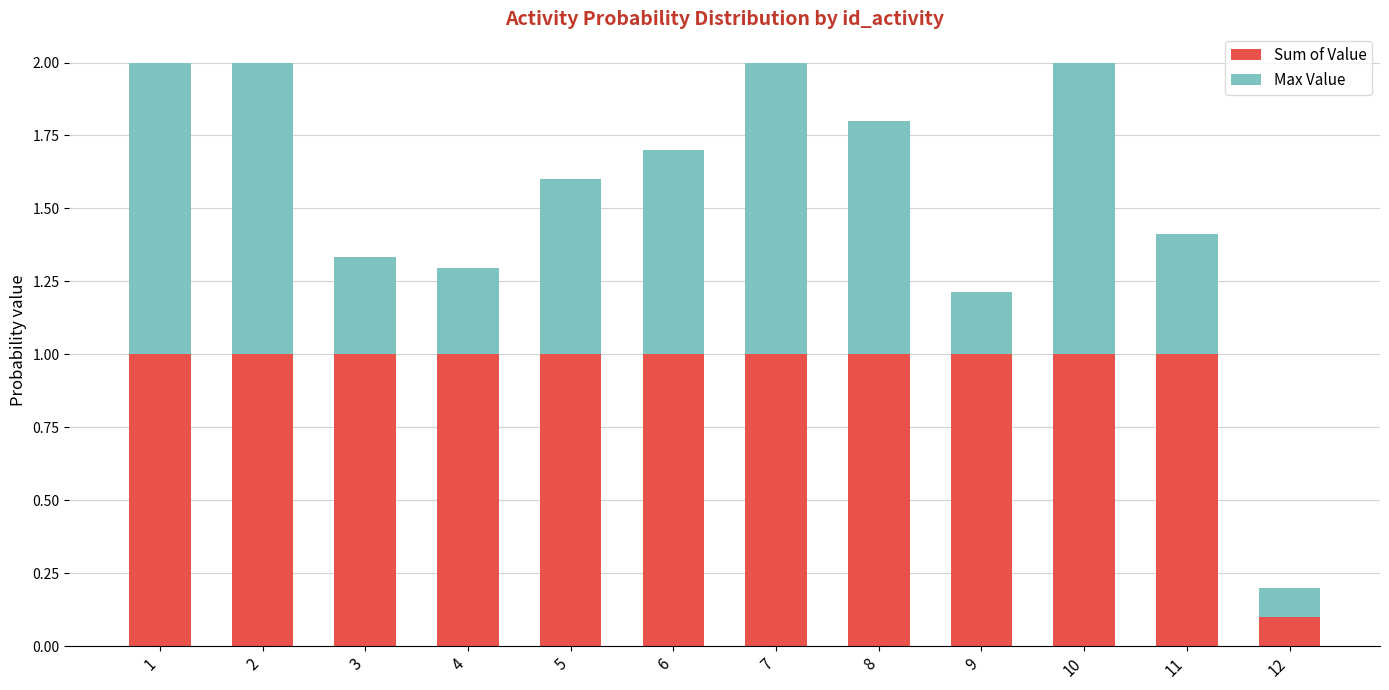

True or false: Sum of Value has a value of 1.0 at 9.

True